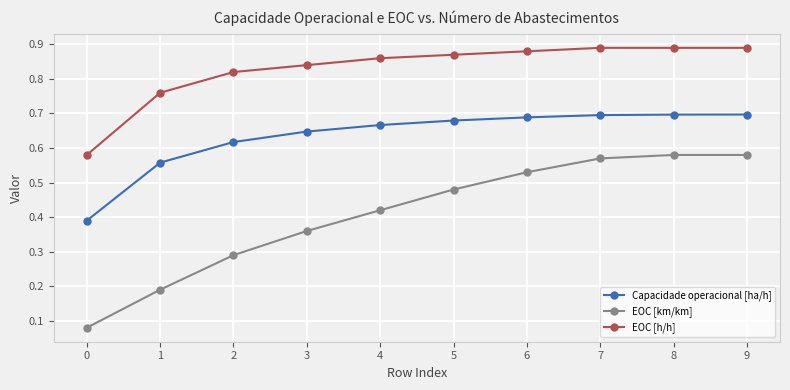

True or false: EOC [km/km] and Capacidade operacional [ha/h] cross at least once.

False